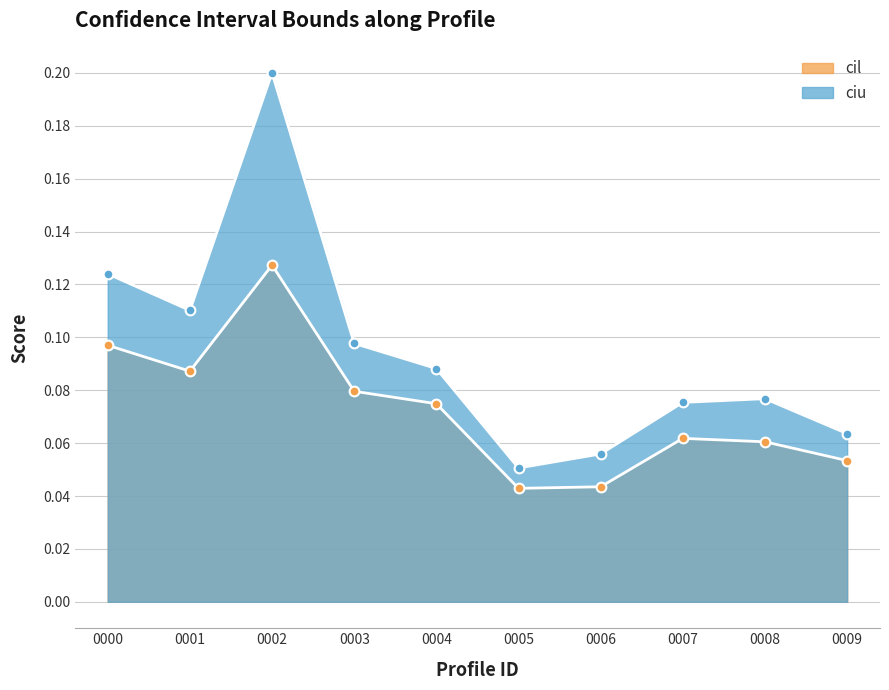

What is the difference between the maximum and second lowest values in the ciu series?

0.1